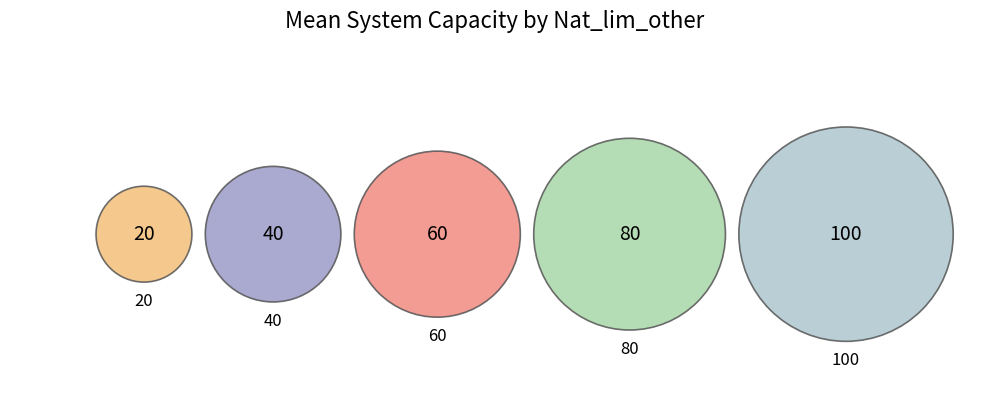

Which slice is the smallest?

20